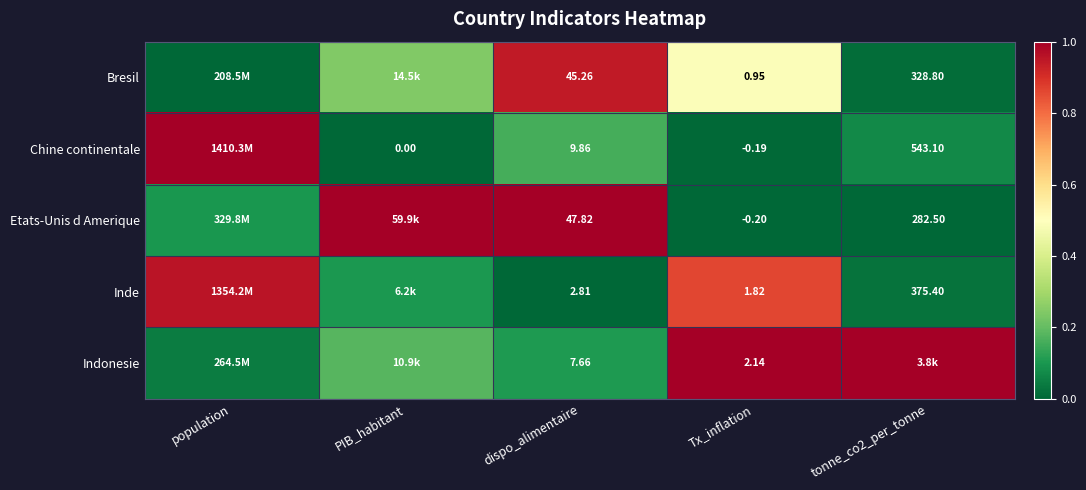

Rank the series at Tx_inflation from lowest to highest value.

Etats-Unis d Amerique, Chine continentale, Bresil, Inde, Indonesie